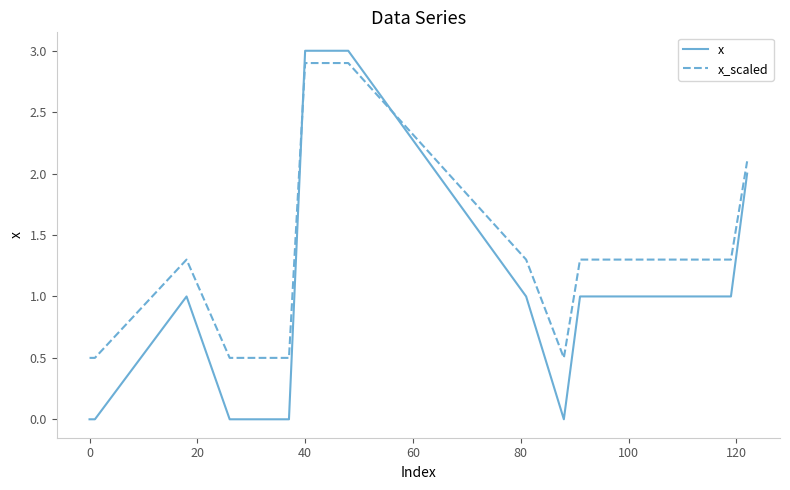

Reading left to right, extract all data points from this chart.

x: 0.0	0.0	1.0	0.0	0.0	3.0	3.0	1.0	0.0	1.0	1.0	1.0	2.0
x_scaled: 0.5	0.5	1.3	0.5	0.5	2.9	2.9	1.3	0.5	1.3	1.3	1.3	2.1